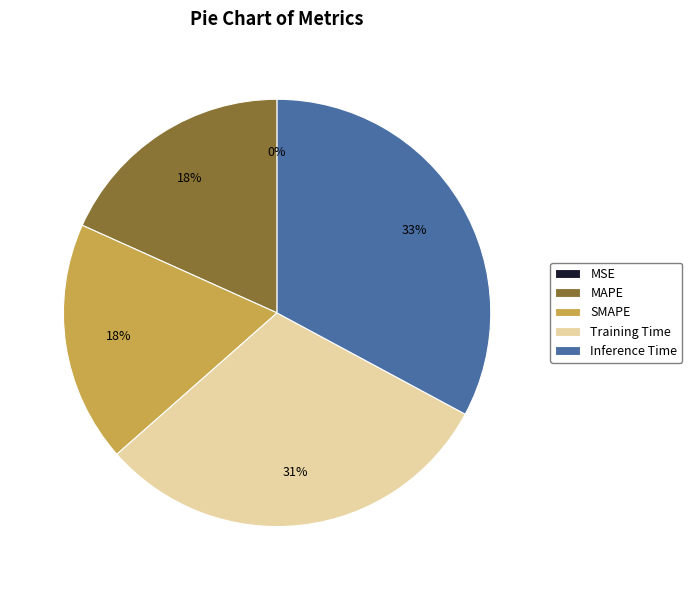

To the nearest percent, what is the difference between the largest and smallest slice percentages?

33%